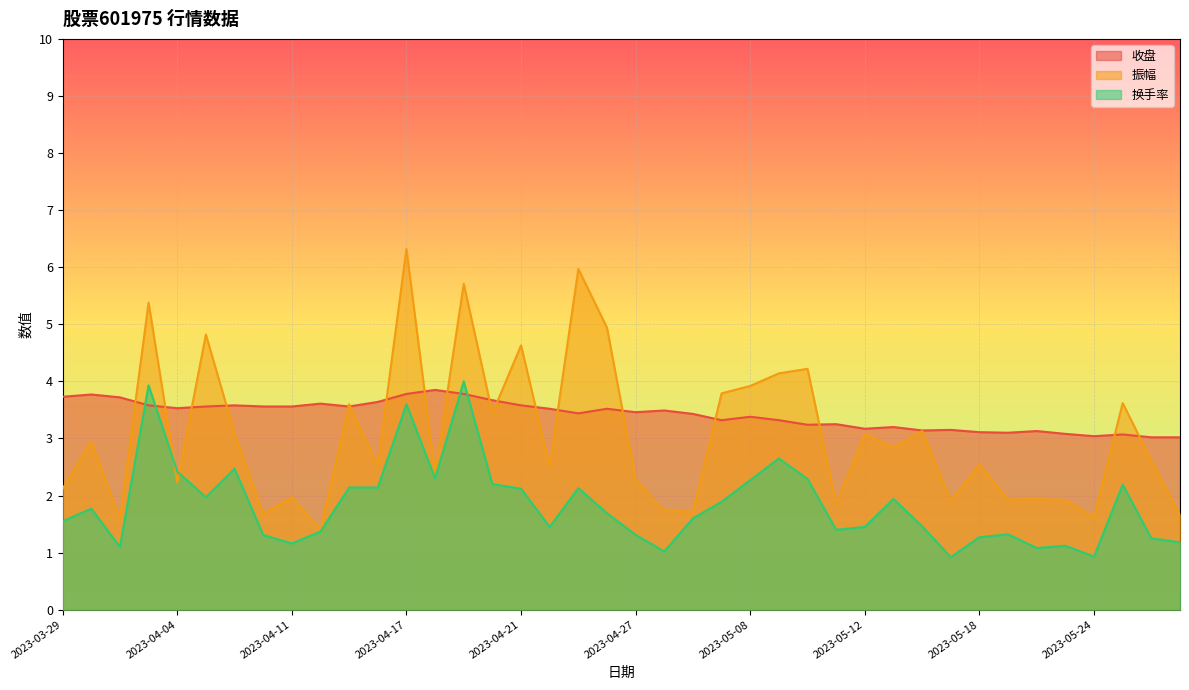

What is the difference between the maximum and minimum values in the 换手率 series?

3.1